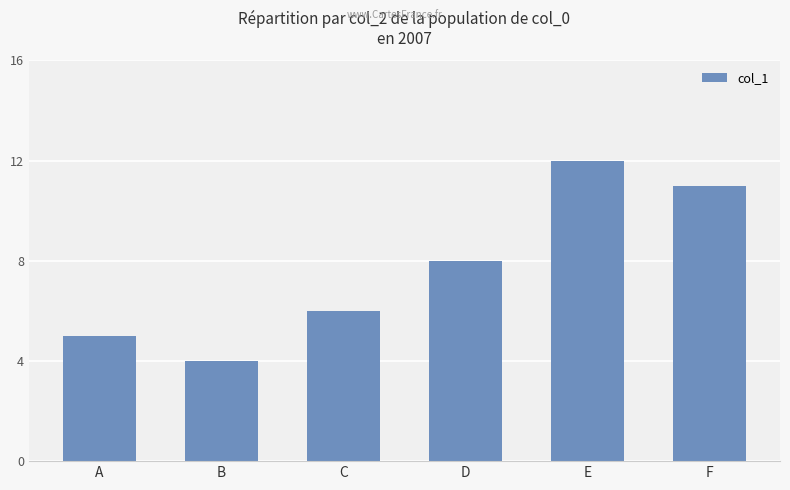

Count the values in the range 5 to 11.

4